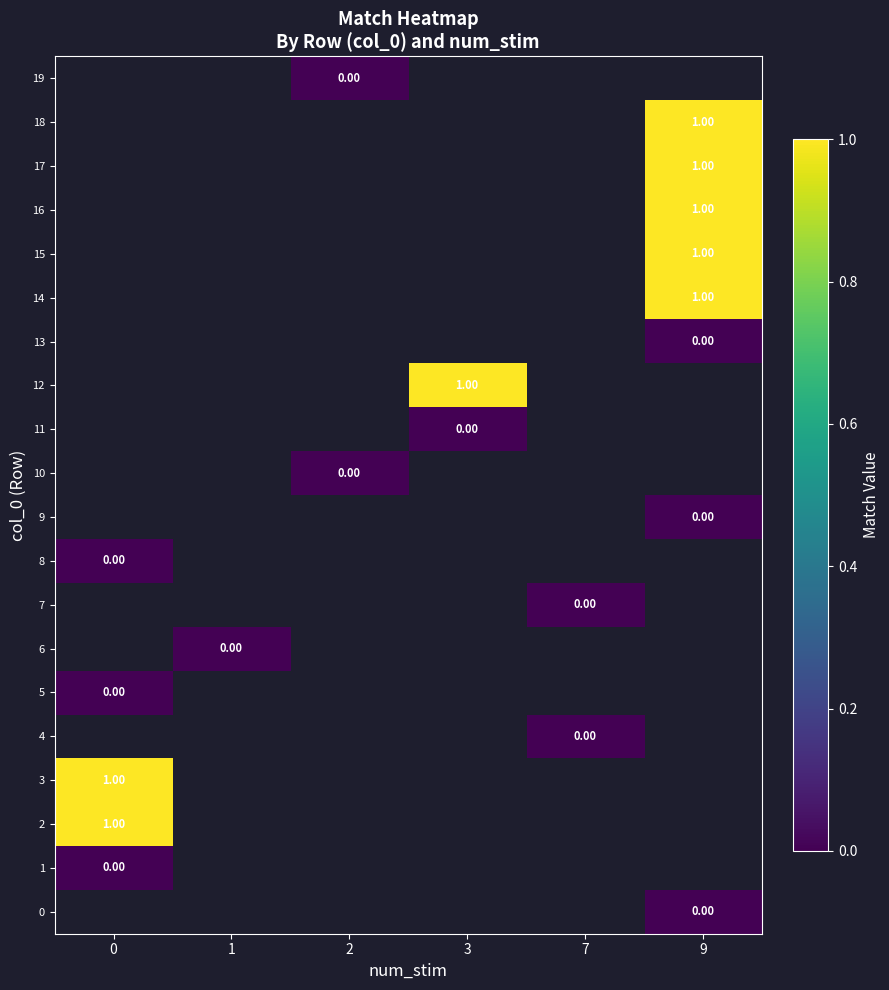

Between 7 and 3, which is larger?

3